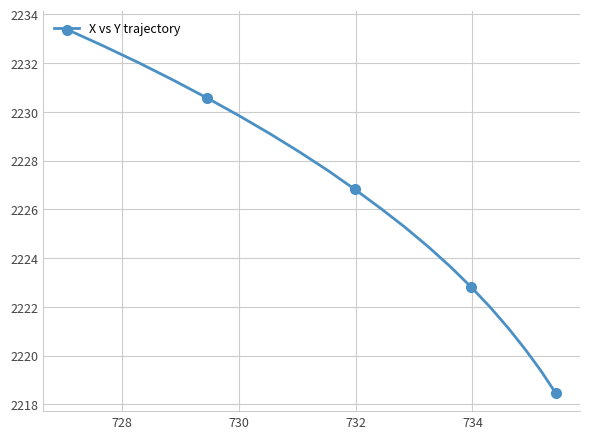

What is the difference between the maximum and minimum values?

14.9